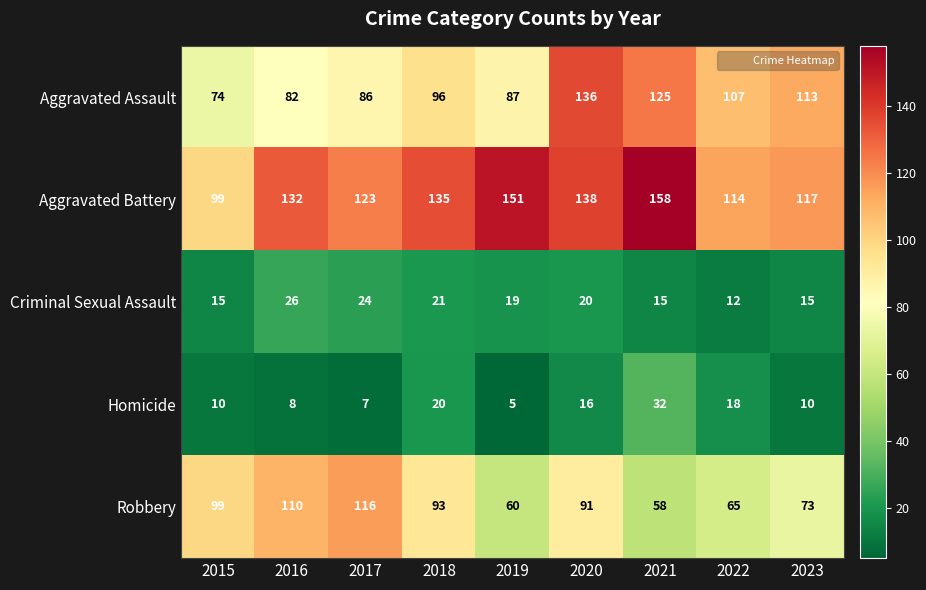

True or false: Homicide has a value of 9 at 2022.

False